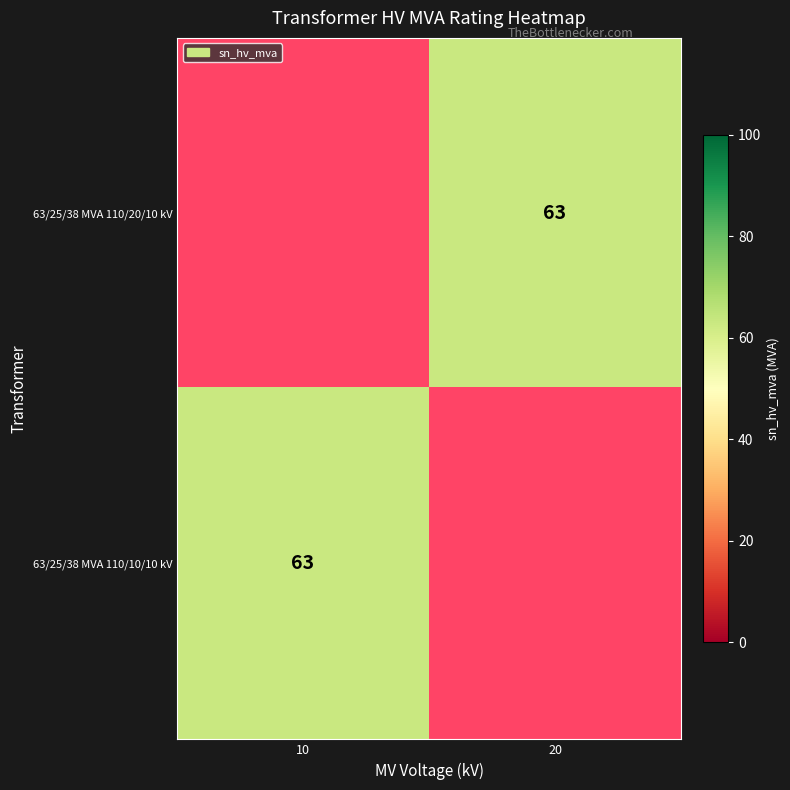

Rank the series at 10 from highest to lowest value.

63/25/38 MVA 110/20/10 kV, 63/25/38 MVA 110/10/10 kV